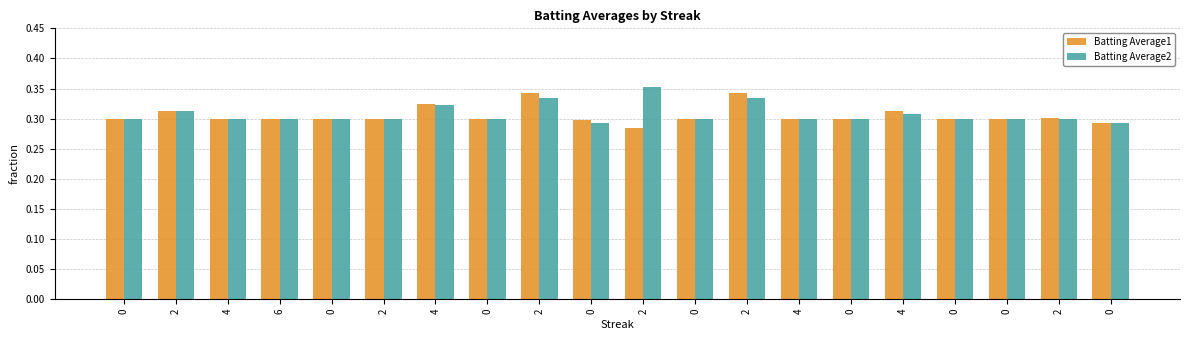

Reading right to left, extract all data points from this chart.

Batting Average1: 0.3	0.3	0.3	0.3	0.3	0.3	0.3	0.3	0.3	0.3	0.3	0.3	0.3	0.3	0.3	0.3	0.3	0.3	0.3	0.3
Batting Average2: 0.3	0.3	0.3	0.3	0.3	0.3	0.3	0.3	0.3	0.4	0.3	0.3	0.3	0.3	0.3	0.3	0.3	0.3	0.3	0.3